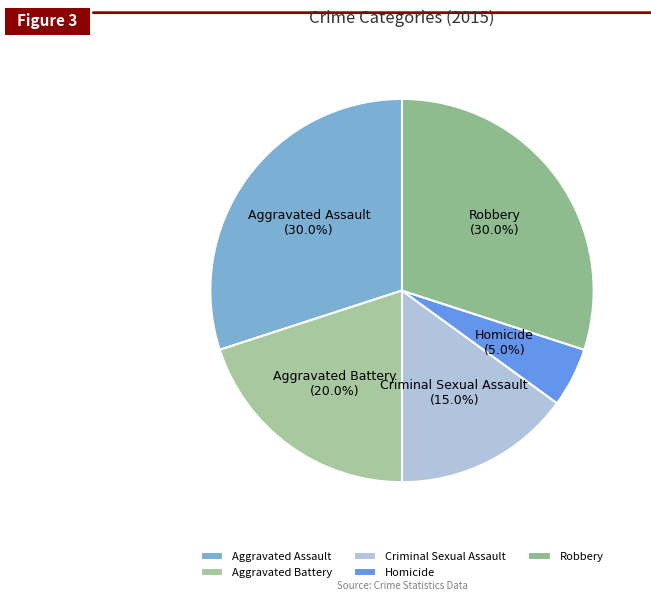

Is it true that Criminal Sexual Assault is 24% of the pie?

False